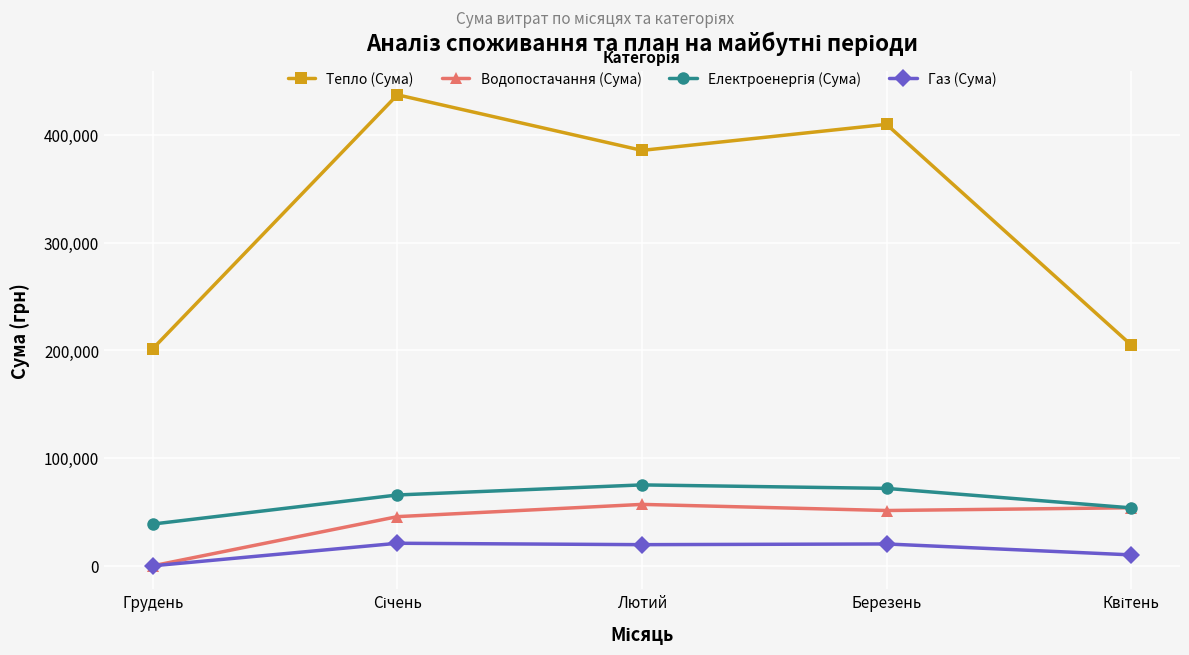

True or false: Водопостачання (Сума) and Тепло (Сума) intersect in this chart.

False